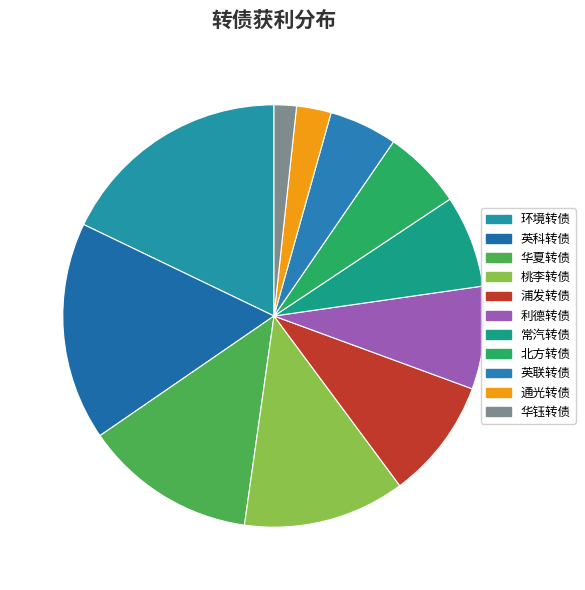

How many segments does this pie chart have?

11